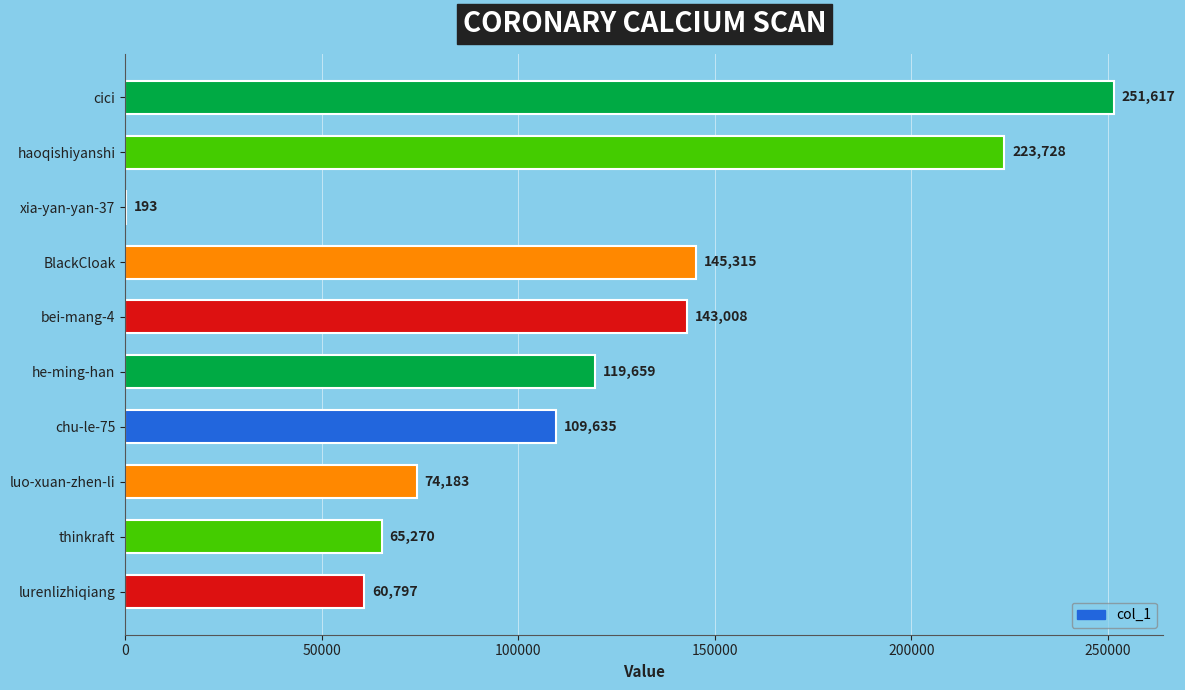

Where is the data nearest to the value 125905?

he-ming-han